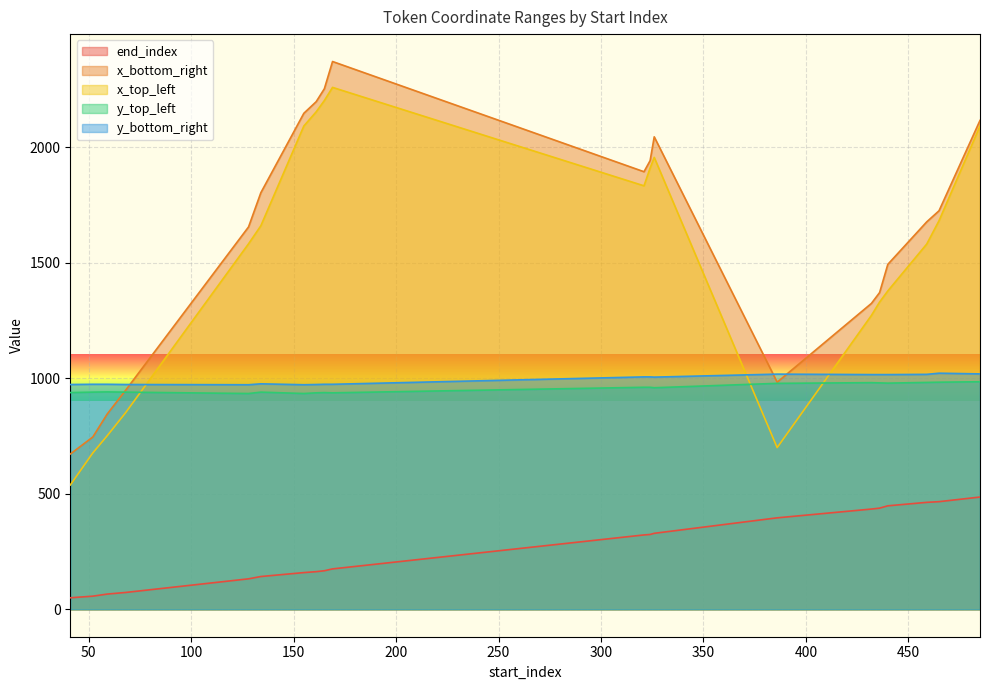

How many series are shown in this chart?

5